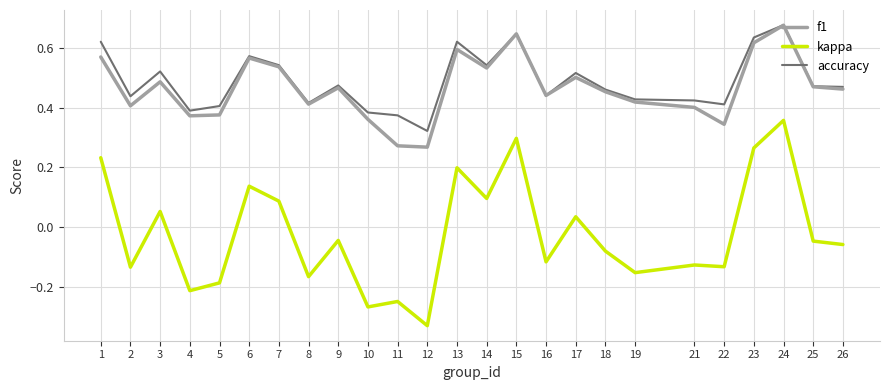

True or false: accuracy and kappa intersect in this chart.

False